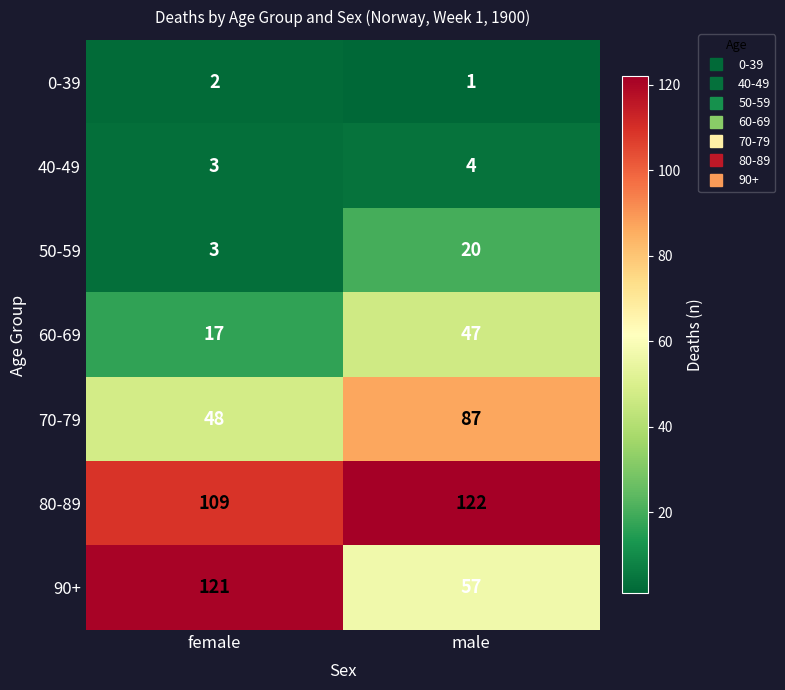

What is the difference between the maximum and minimum values in the 60-69 series?

30